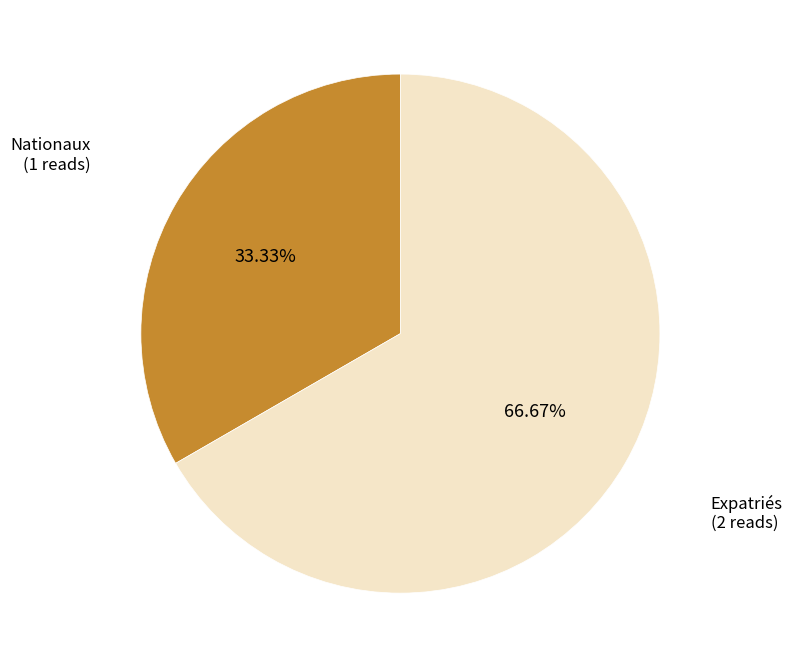

How many slices are in this pie chart?

2